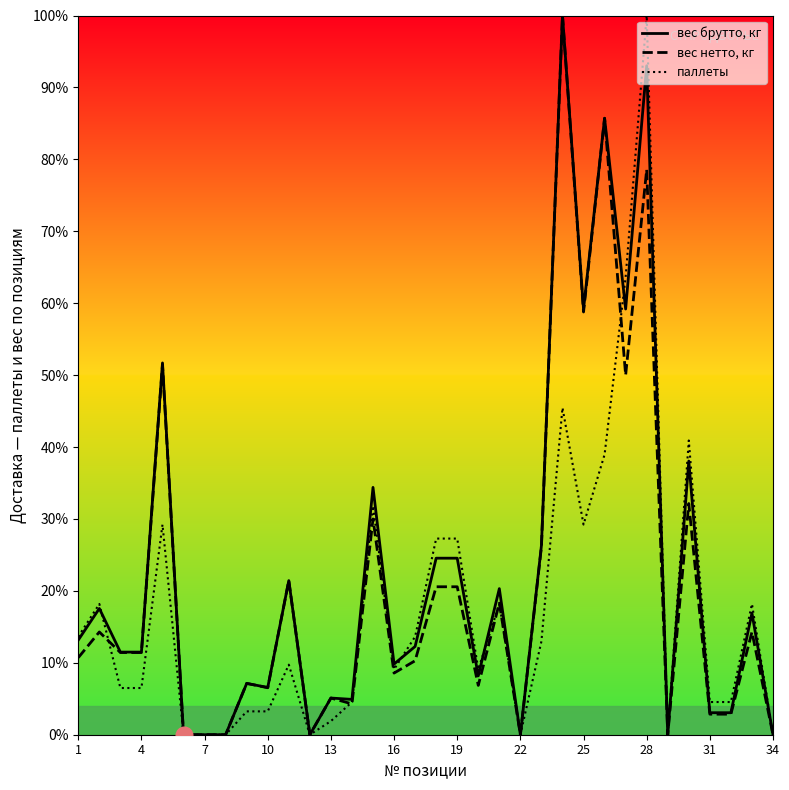

How many categories are shown in the chart?

34